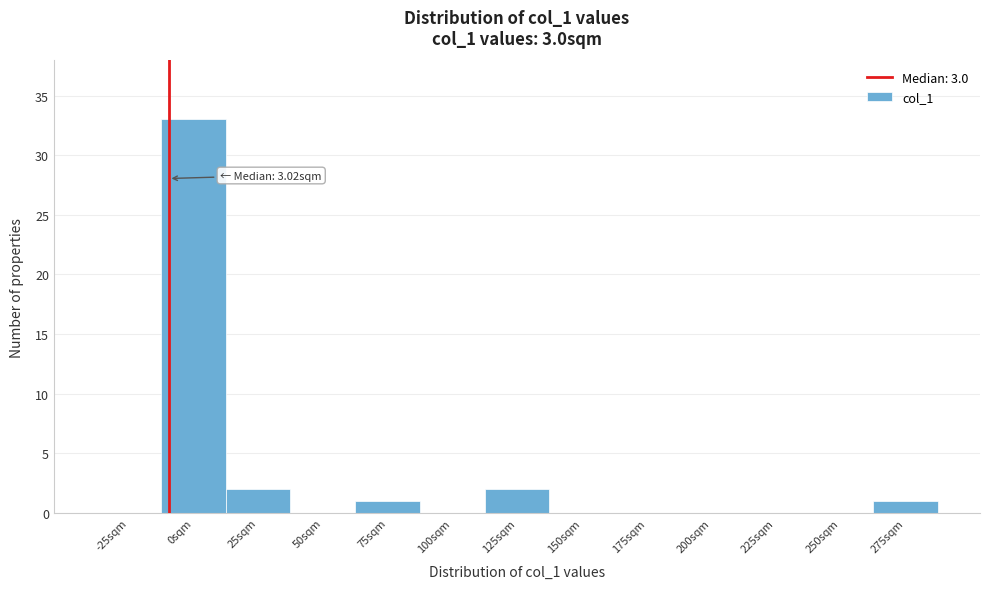

Reading right to left, transcribe all the data shown in this chart.

275sqm=1	250sqm=0	225sqm=0	200sqm=0	175sqm=0	150sqm=0	125sqm=2	100sqm=0	75sqm=1	50sqm=0	25sqm=2	0sqm=33	-25sqm=0